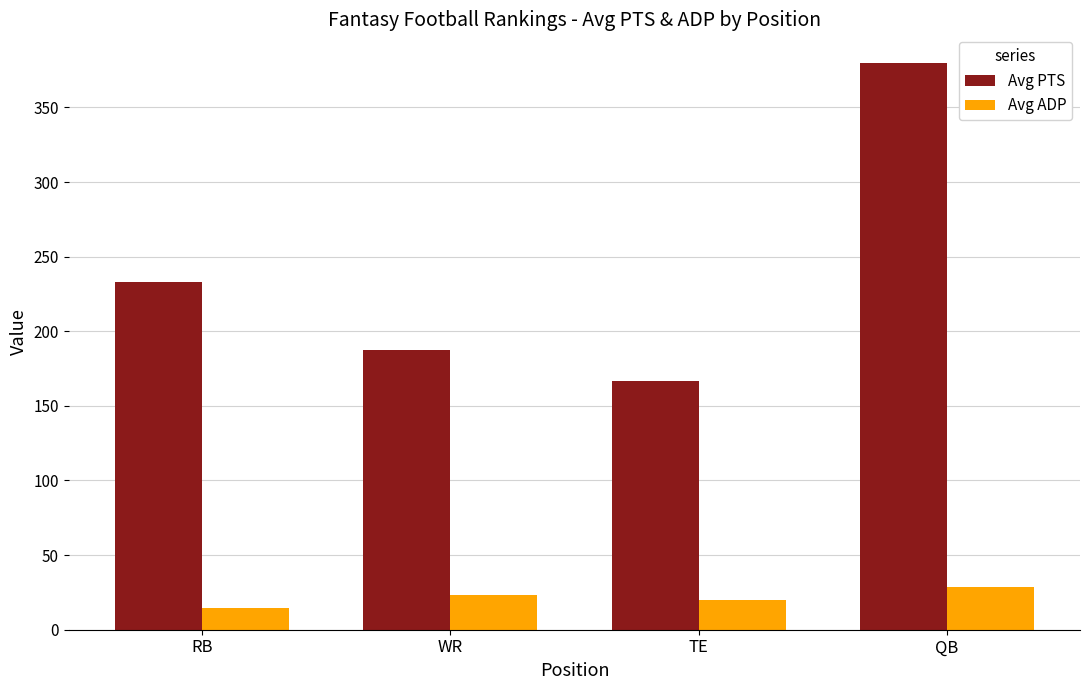

The Avg ADP series shows 19.9 at TE. True or false?

True